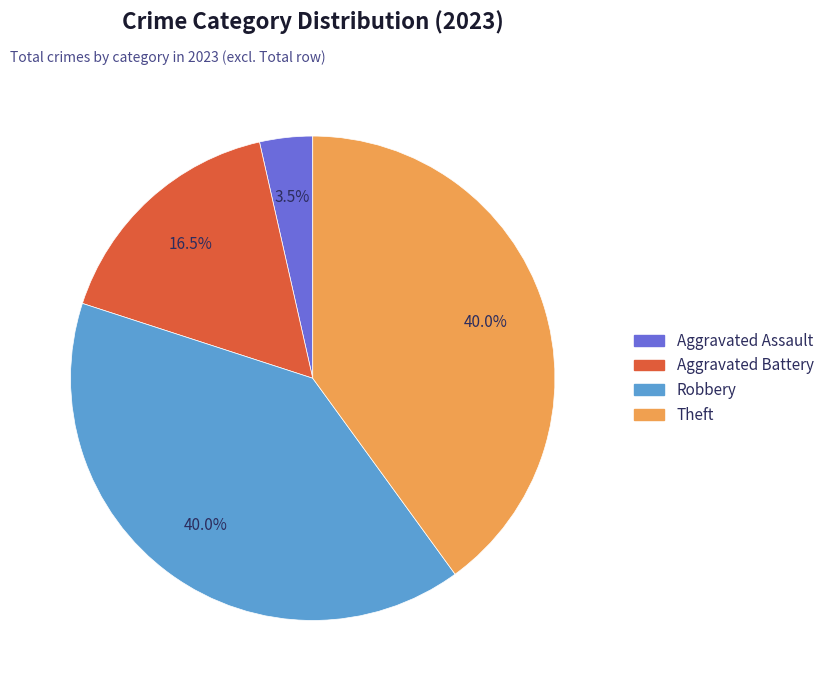

What is the ratio of the value at Theft to the value at Aggravated Battery?

2.4